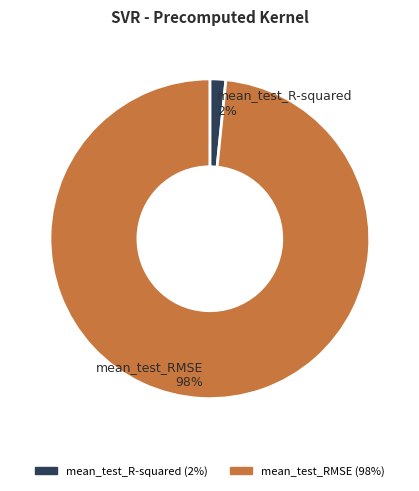

Which category has the smallest portion of the pie?

mean_test_R-squared